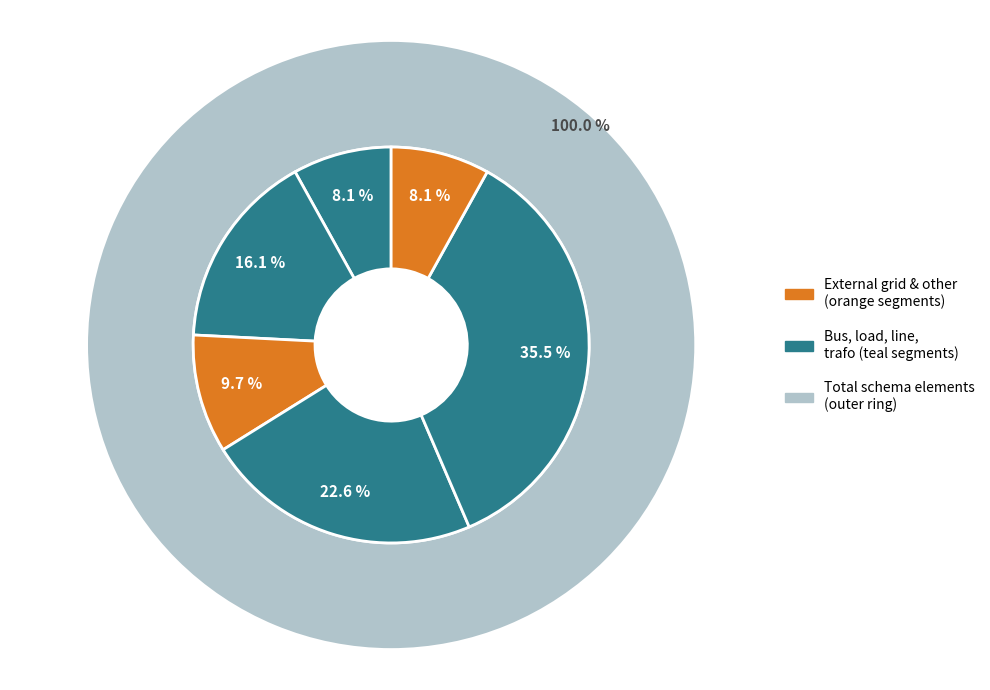

To the nearest percent, what portion does line represent?

23%